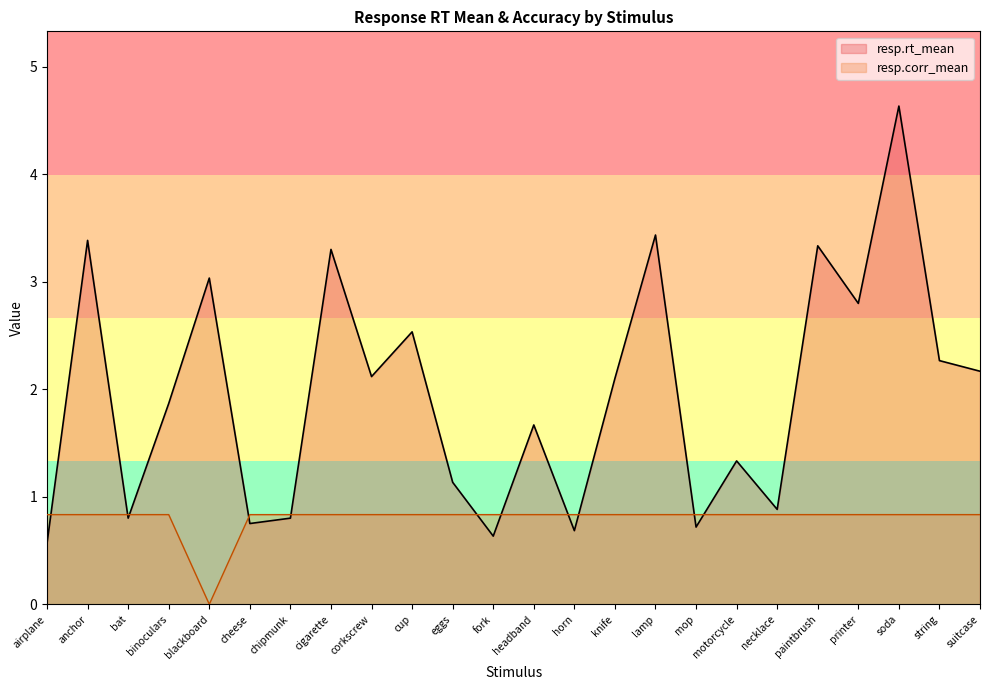

Which has a higher value, necklace or eggs?

eggs